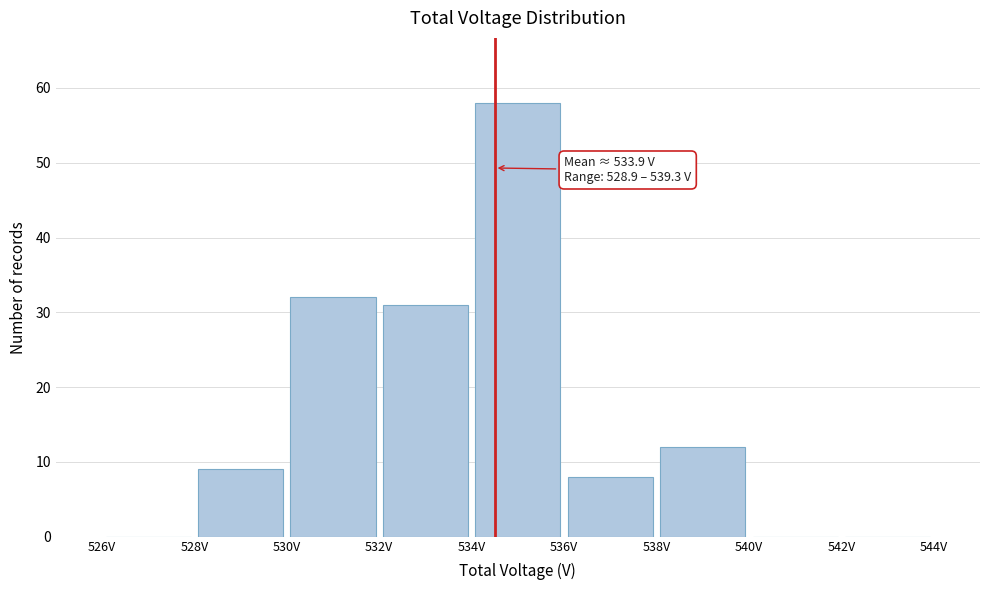

Which range on the x-axis has the tallest bar?

534 to 536